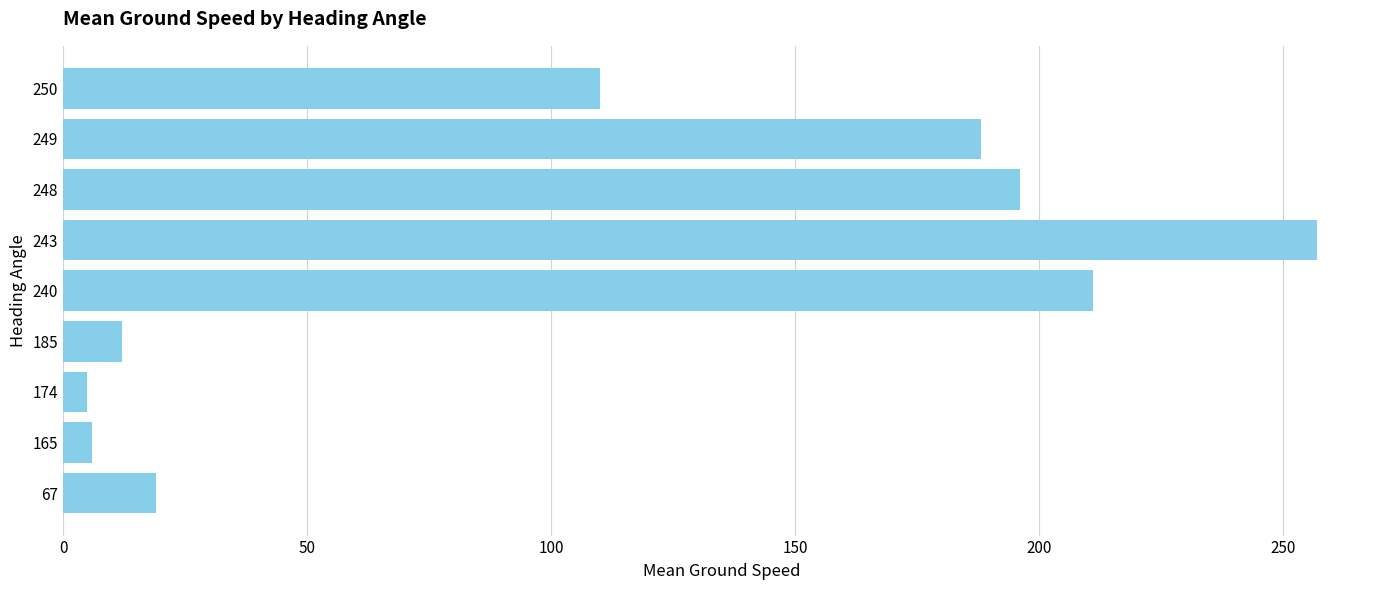

How many data points are less than 110?

4